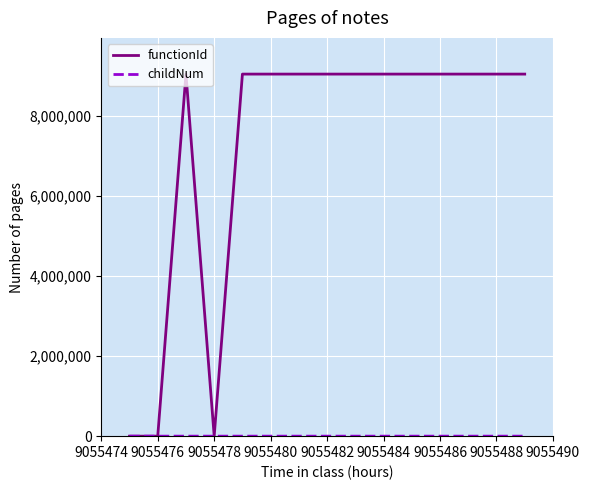

Which series has the largest total across all categories?

functionId